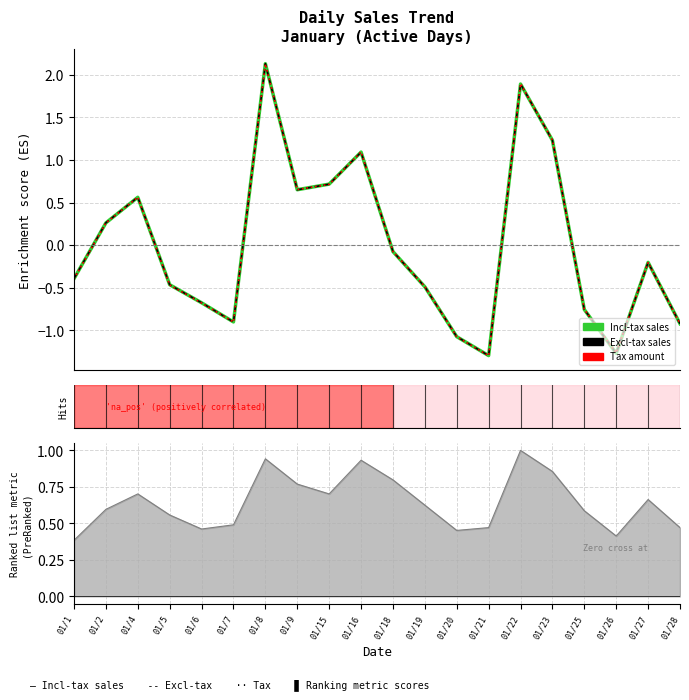

What is the approximate value of Tax amount at 01/1?

-0.4